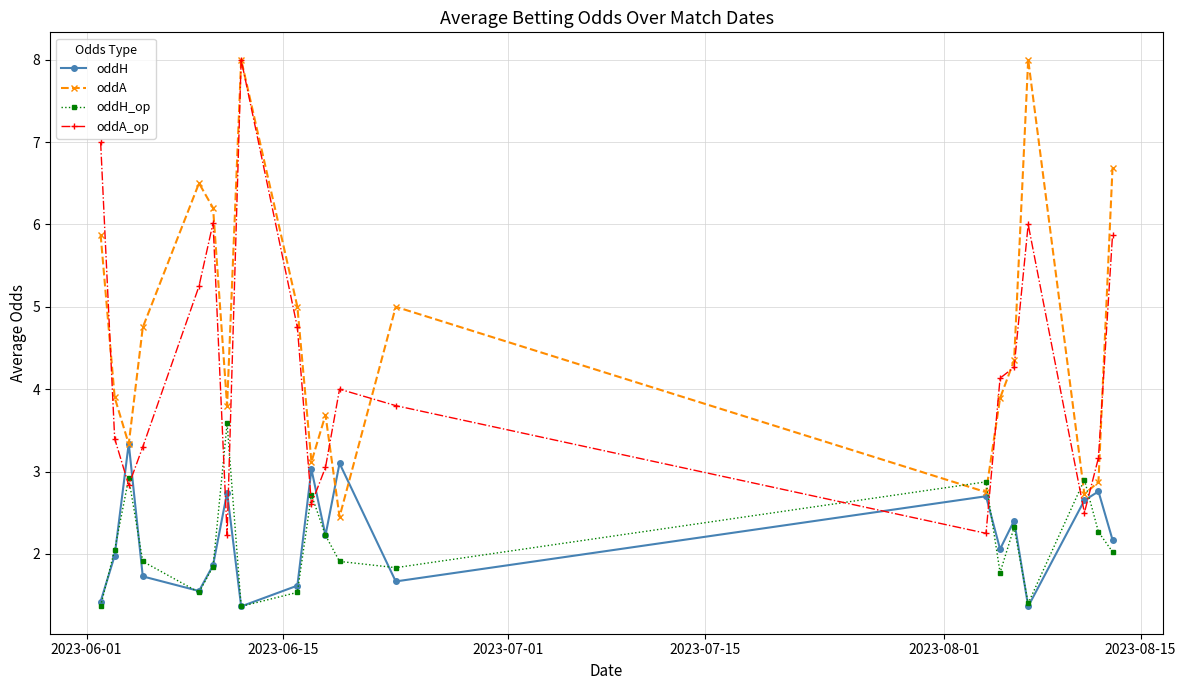

What is the value of the oddA_op point at the 20th from the left?

5.9